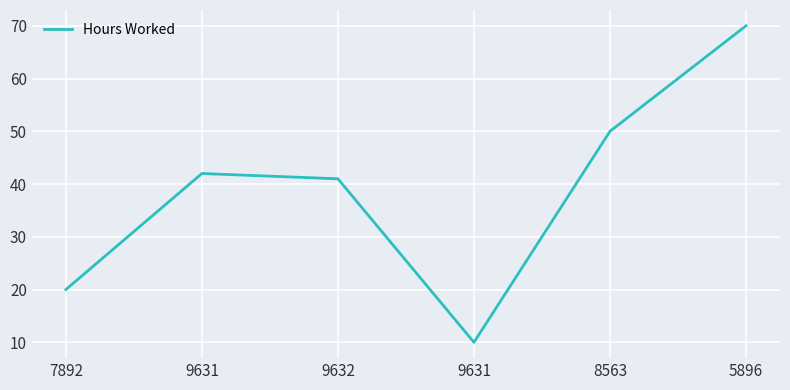

What is the sum of the values at 5896 and 8563?

120